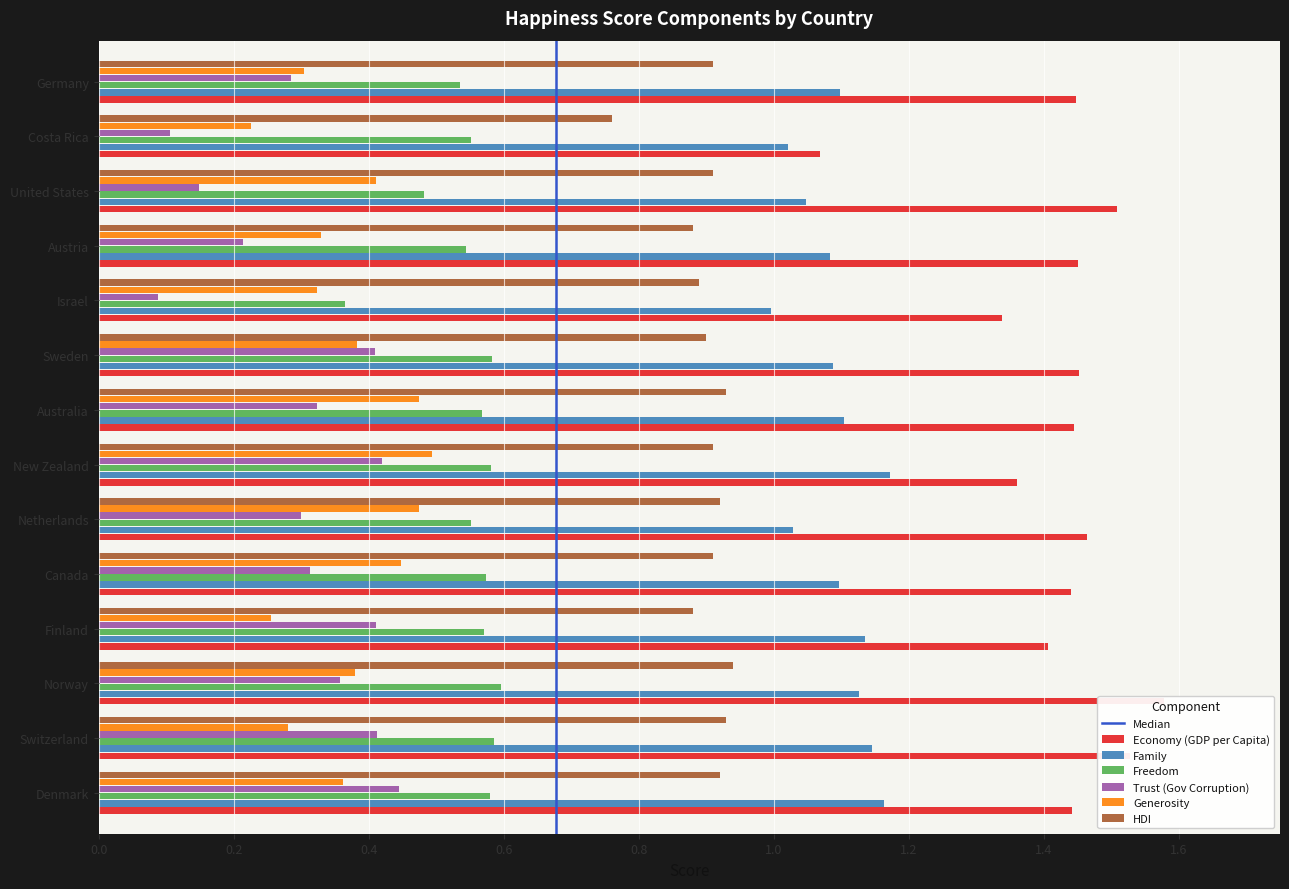

Reading right to left, transcribe all the data shown in this chart.

Economy (GDP per Capita): 1.4	1.1	1.5	1.5	1.3	1.5	1.4	1.4	1.5	1.4	1.4	1.6	1.5	1.4
Family: 1.1	1.0	1.0	1.1	1.0	1.1	1.1	1.2	1.0	1.1	1.1	1.1	1.1	1.2
Freedom: 0.5	0.6	0.5	0.5	0.4	0.6	0.6	0.6	0.6	0.6	0.6	0.6	0.6	0.6
Trust (Gov Corruption): 0.3	0.1	0.1	0.2	0.1	0.4	0.3	0.4	0.3	0.3	0.4	0.4	0.4	0.4
Generosity: 0.3	0.2	0.4	0.3	0.3	0.4	0.5	0.5	0.5	0.4	0.3	0.4	0.3	0.4
HDI: 0.9	0.8	0.9	0.9	0.9	0.9	0.9	0.9	0.9	0.9	0.9	0.9	0.9	0.9